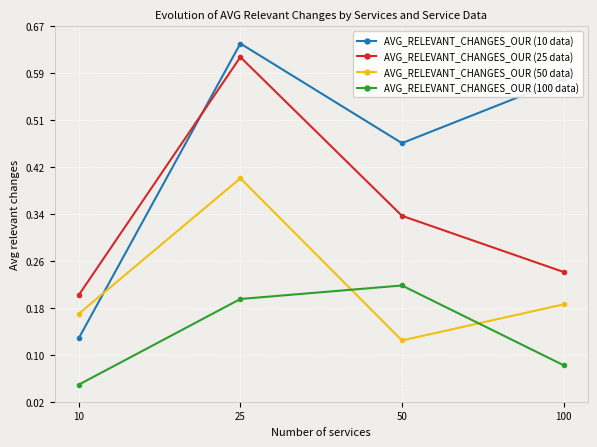

How many lines are shown in the chart?

4